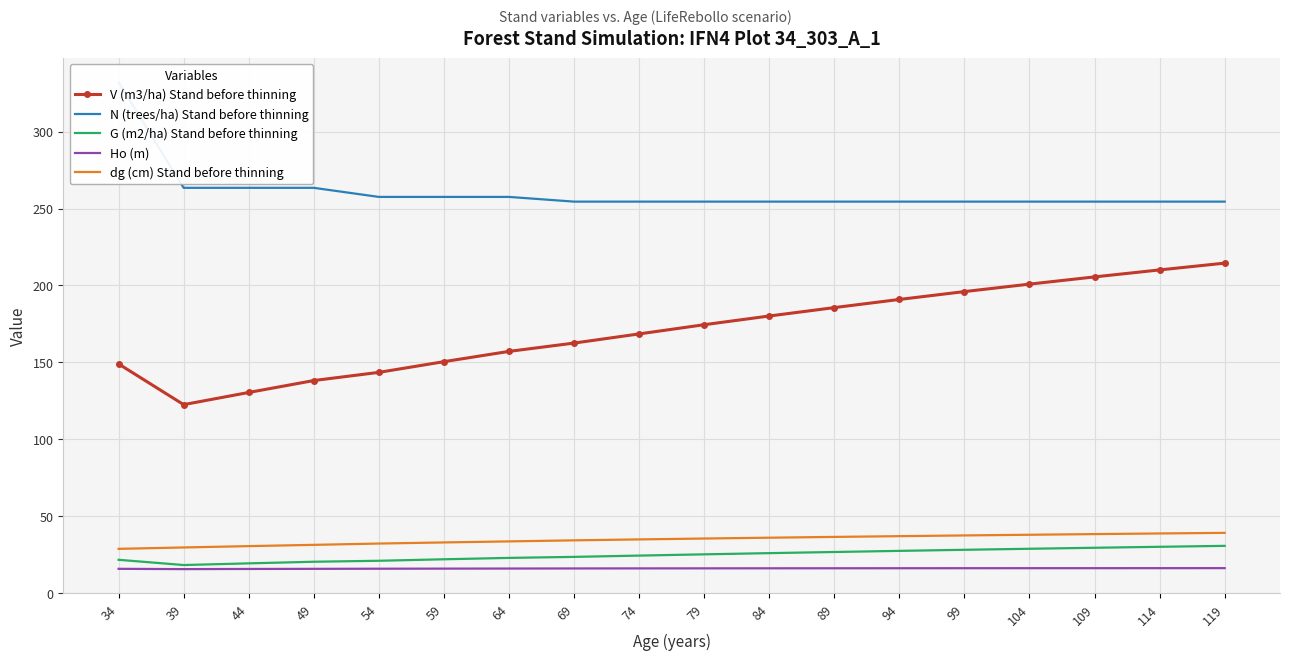

The Ho (m) series shows 26.9 at 54. True or false?

False